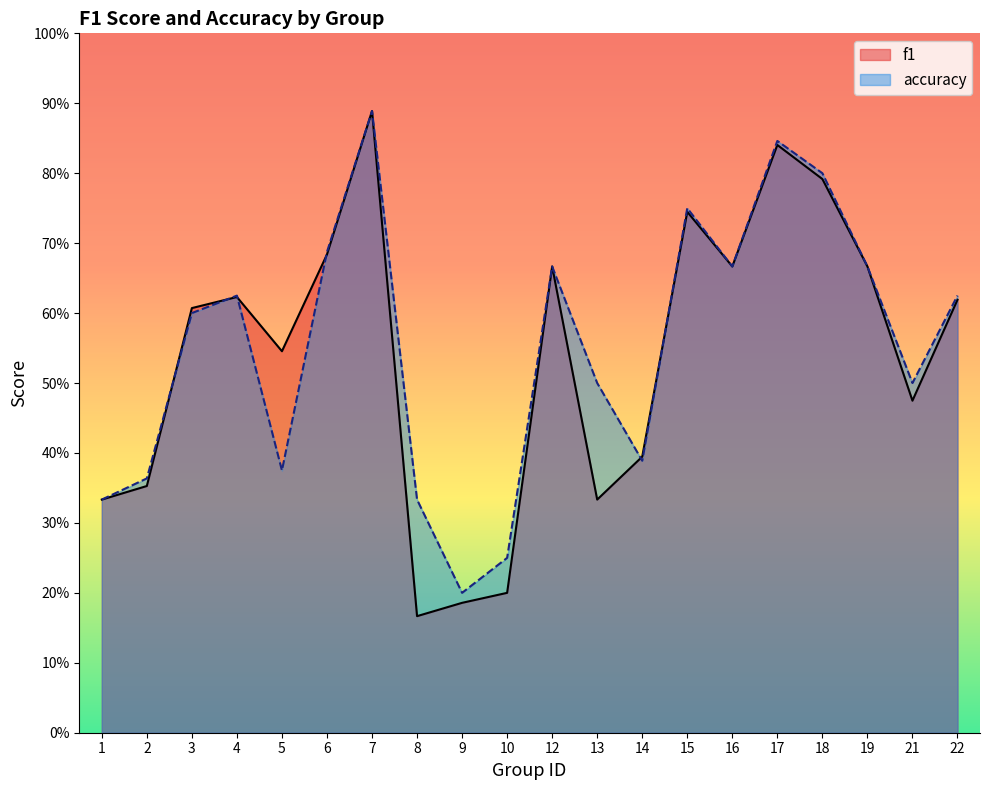

Where is f1 nearest to the value 0?

8